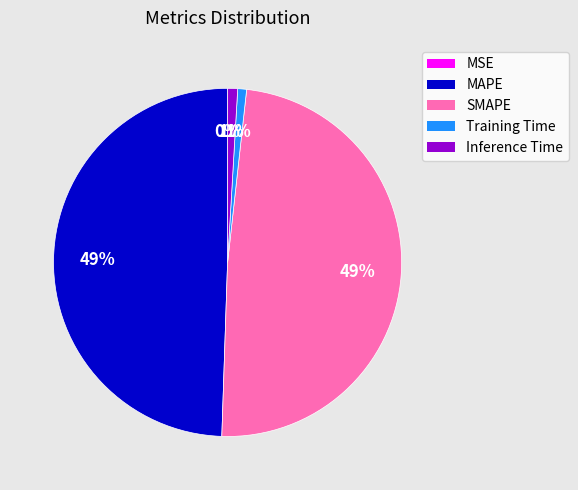

What percentage is the SMAPE slice, to the nearest percent?

49%